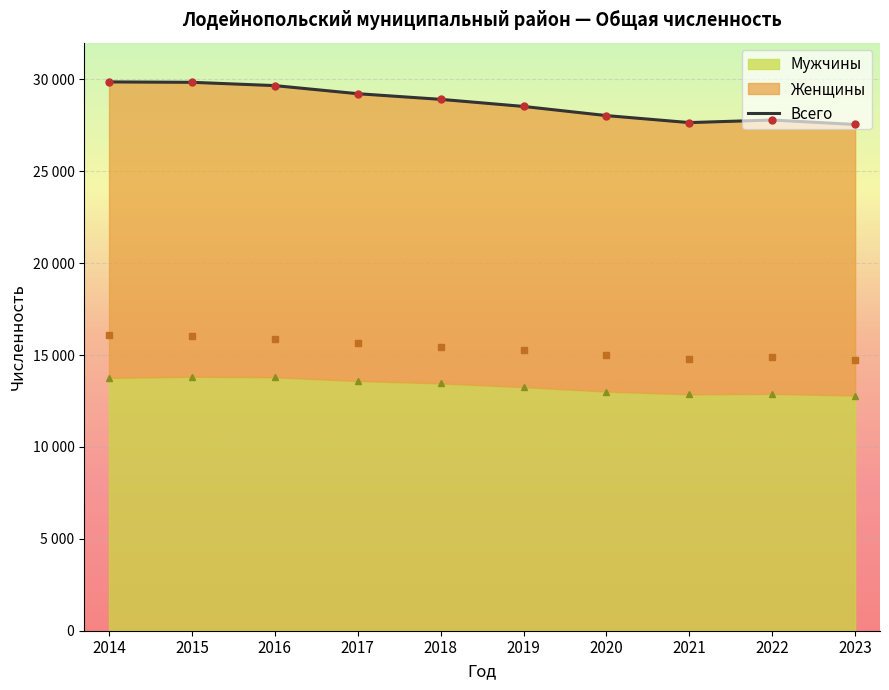

Is the value of Всего at 2020 greater than the value of Женщины at 2020?

Yes